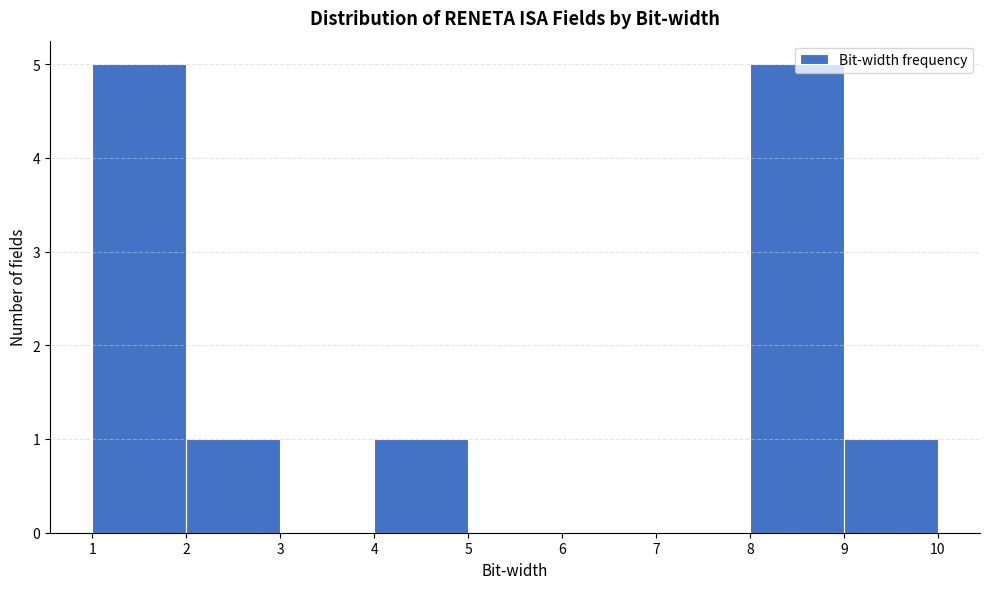

Reading left to right, list every bar in this chart as the range it spans on the x-axis followed by its height. The values are not printed on the chart, so give them approximately, as read against the axis.

1 to 2: 5
2 to 3: 1
3 to 4: 0
4 to 5: 1
5 to 6: 0
6 to 7: 0
7 to 8: 0
8 to 9: 5
9 to 10: 1